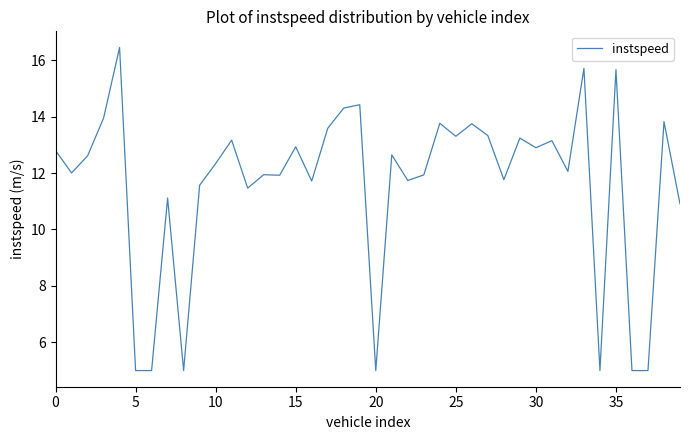

What is the maximum value shown in the chart?

16.4